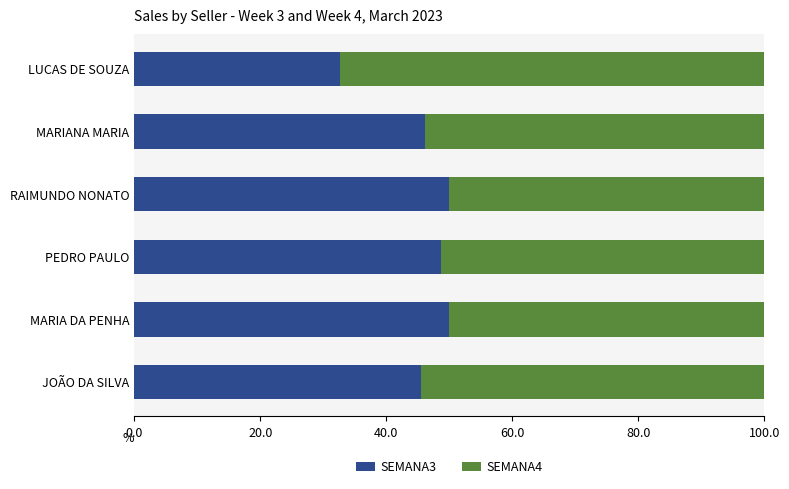

The value of SEMANA3 at MARIA DA PENHA is 50.0. True or false?

True